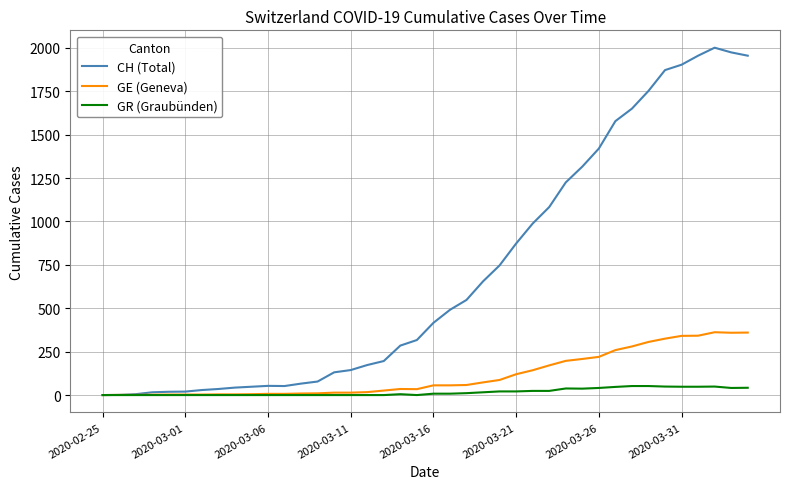

Which series has the largest total across all categories?

CH (Total)